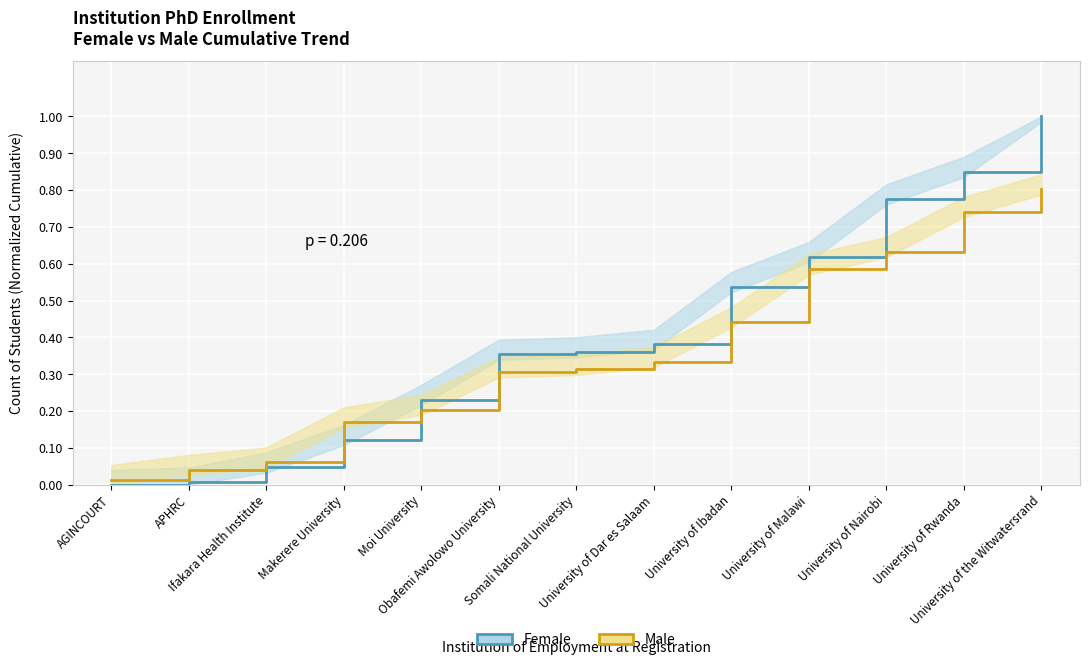

The value of Male at Ifakara Health Institute is 0.1. True or false?

False